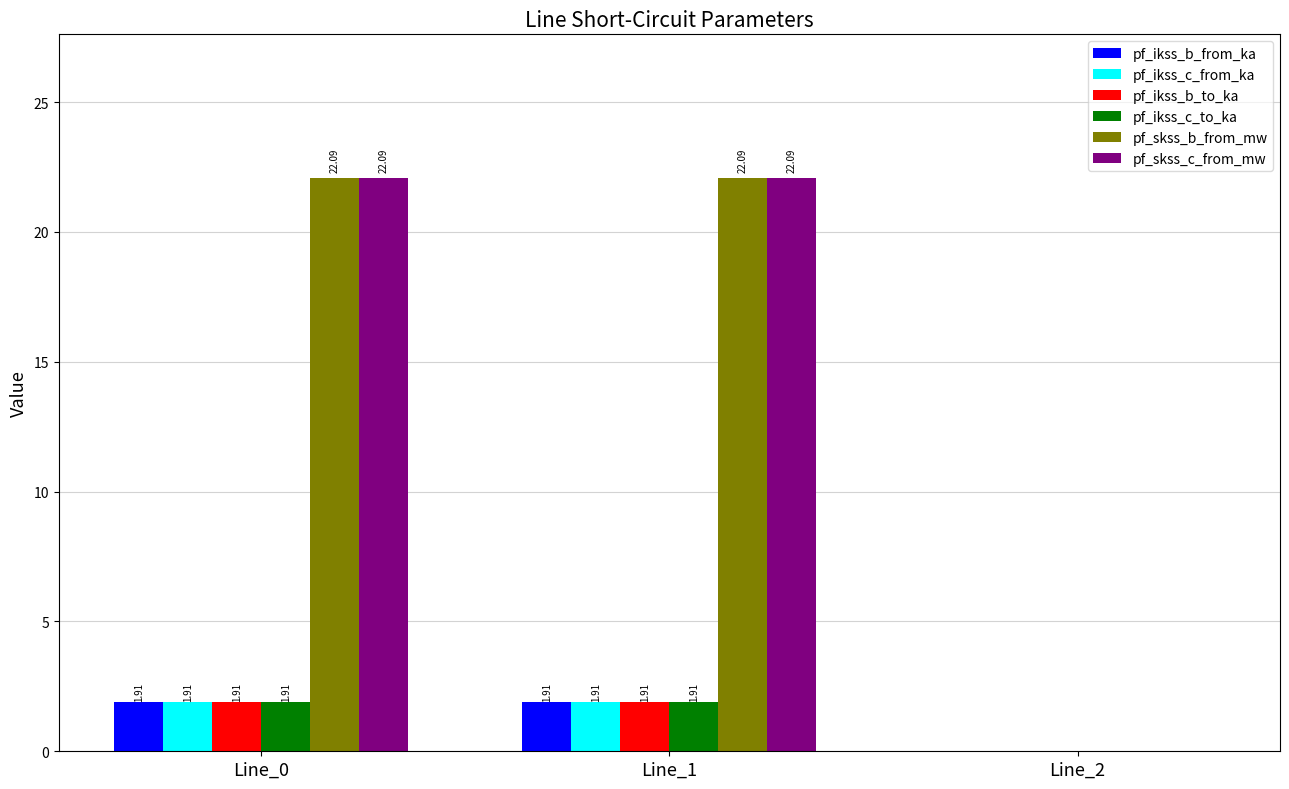

What is the sum of all pf_ikss_c_from_ka values?

3.8